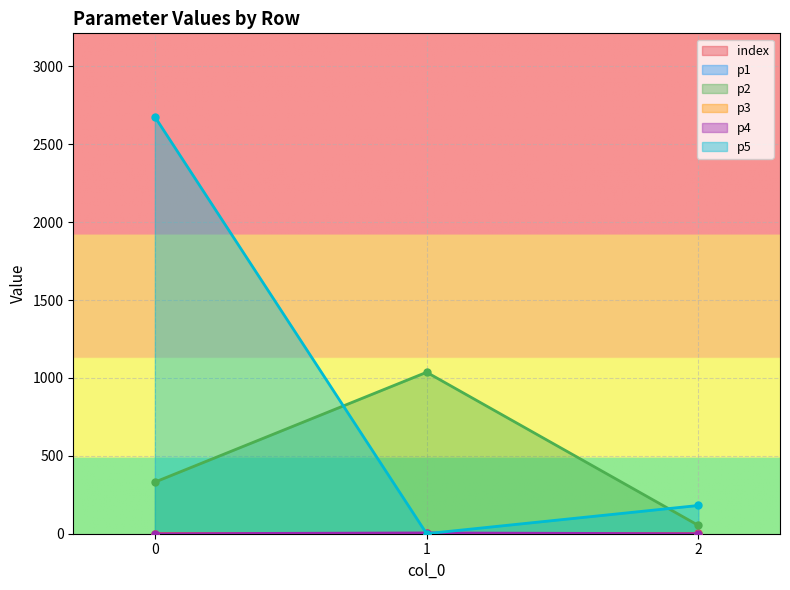

Rank the categories by p5 value from lowest to highest.

1, 2, 0